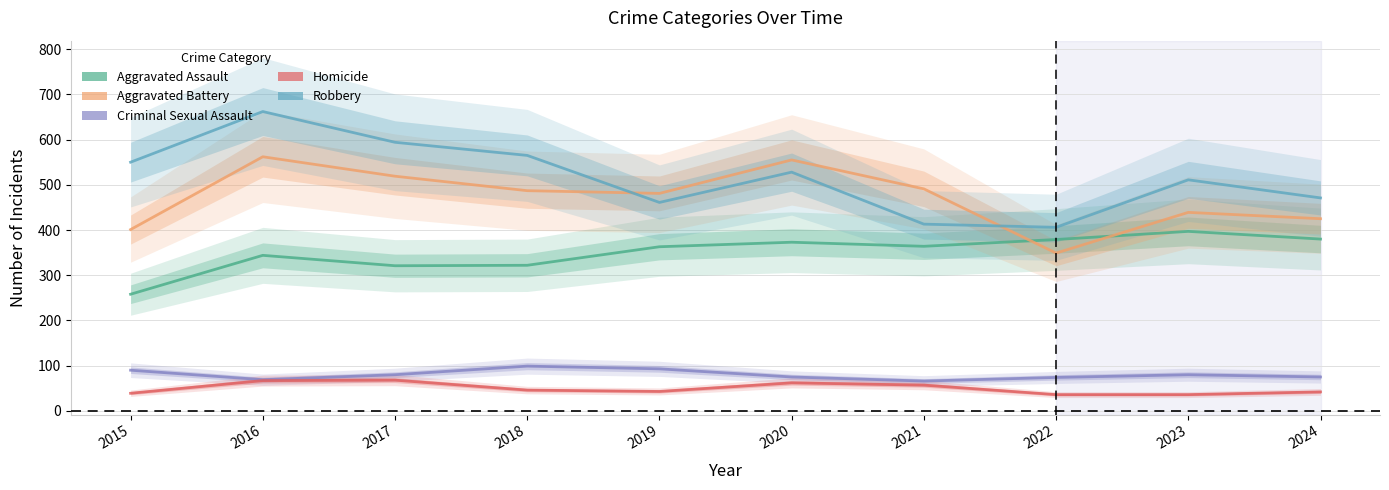

Between 2020 and 2022, which series saw the biggest shift?

Aggravated Battery